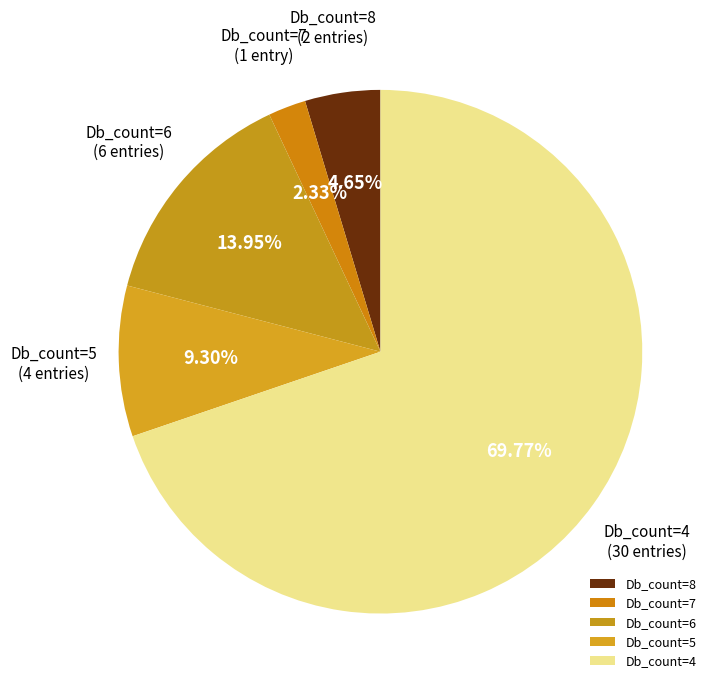

The Db_count=4 slice represents 70% of the pie. True or false?

True